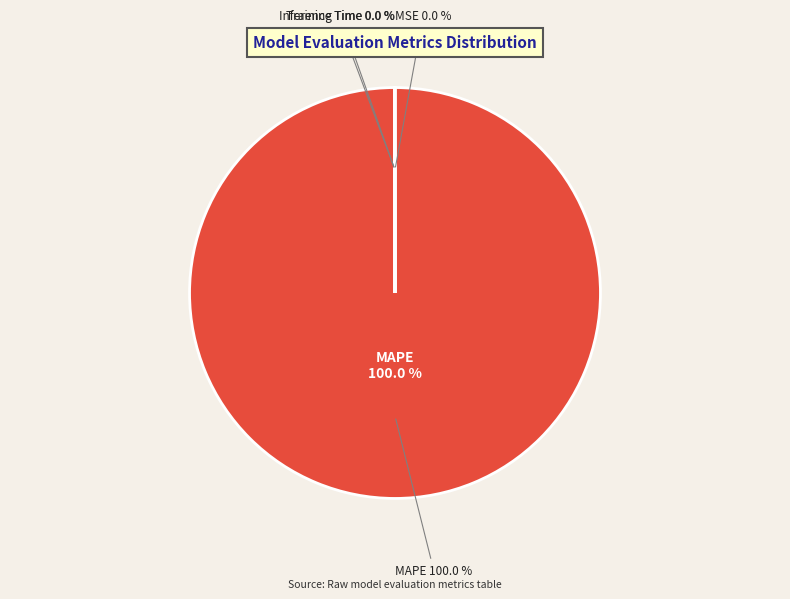

Rank the categories by value from lowest to highest.

MSE, Inference Time, Training Time, MAPE